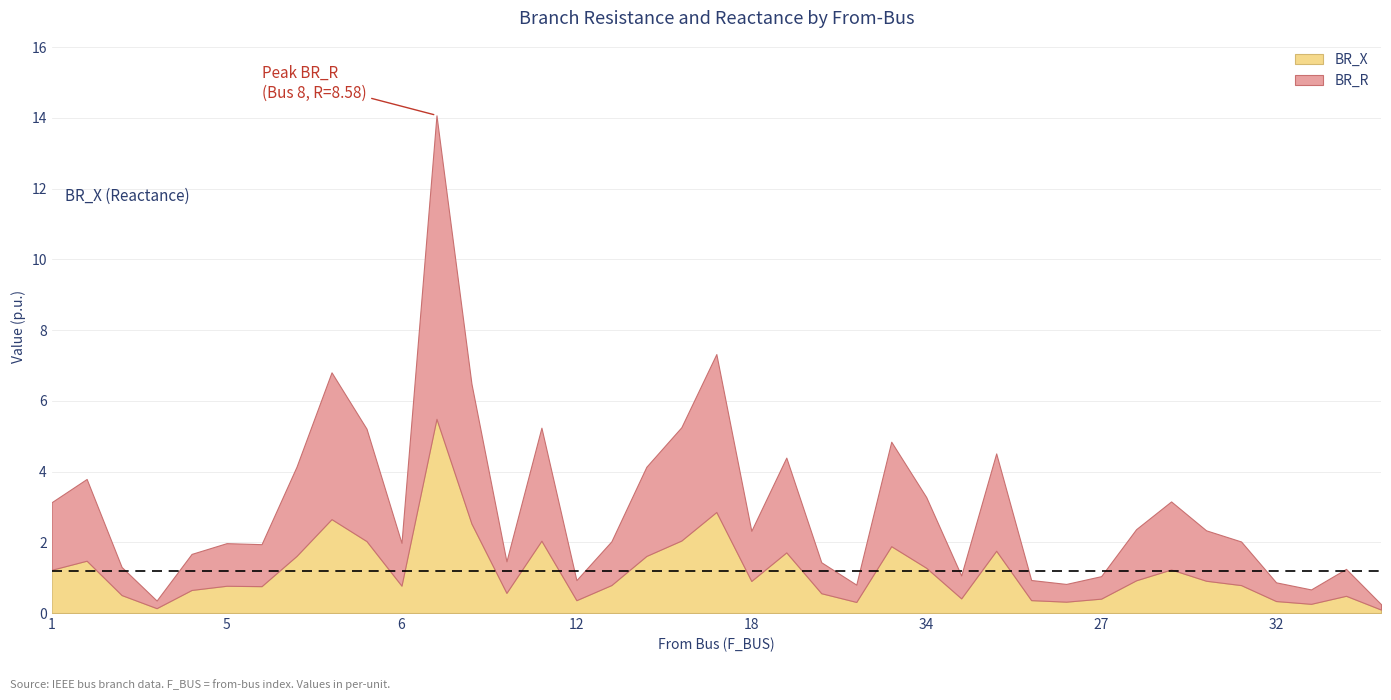

True or false: BR_X and BR_R intersect in this chart.

False